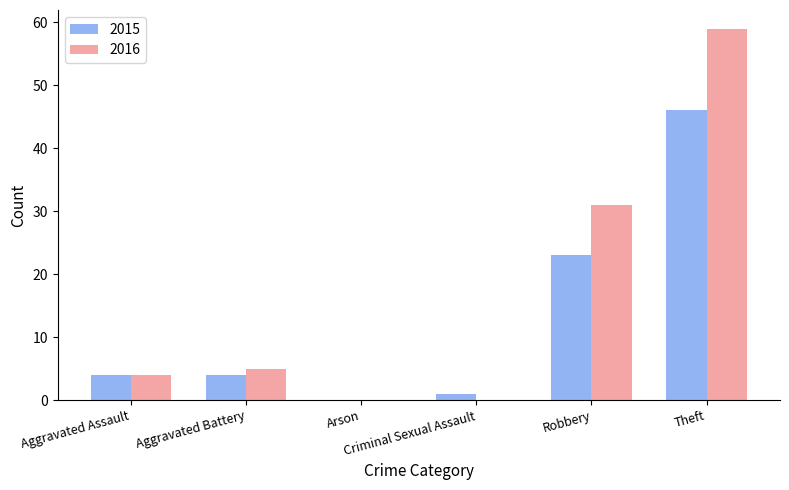

What are all the series names shown in the legend?

2015, 2016